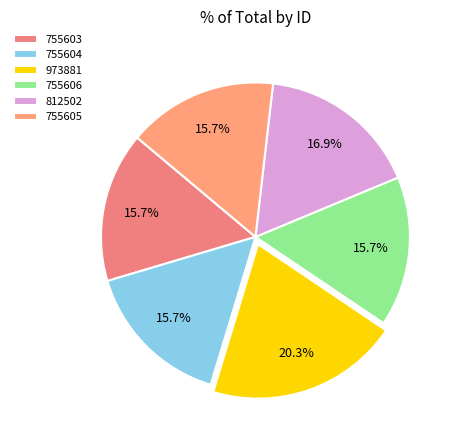

Approximately how many times larger is the value at 755606 compared to 755603?

1.0